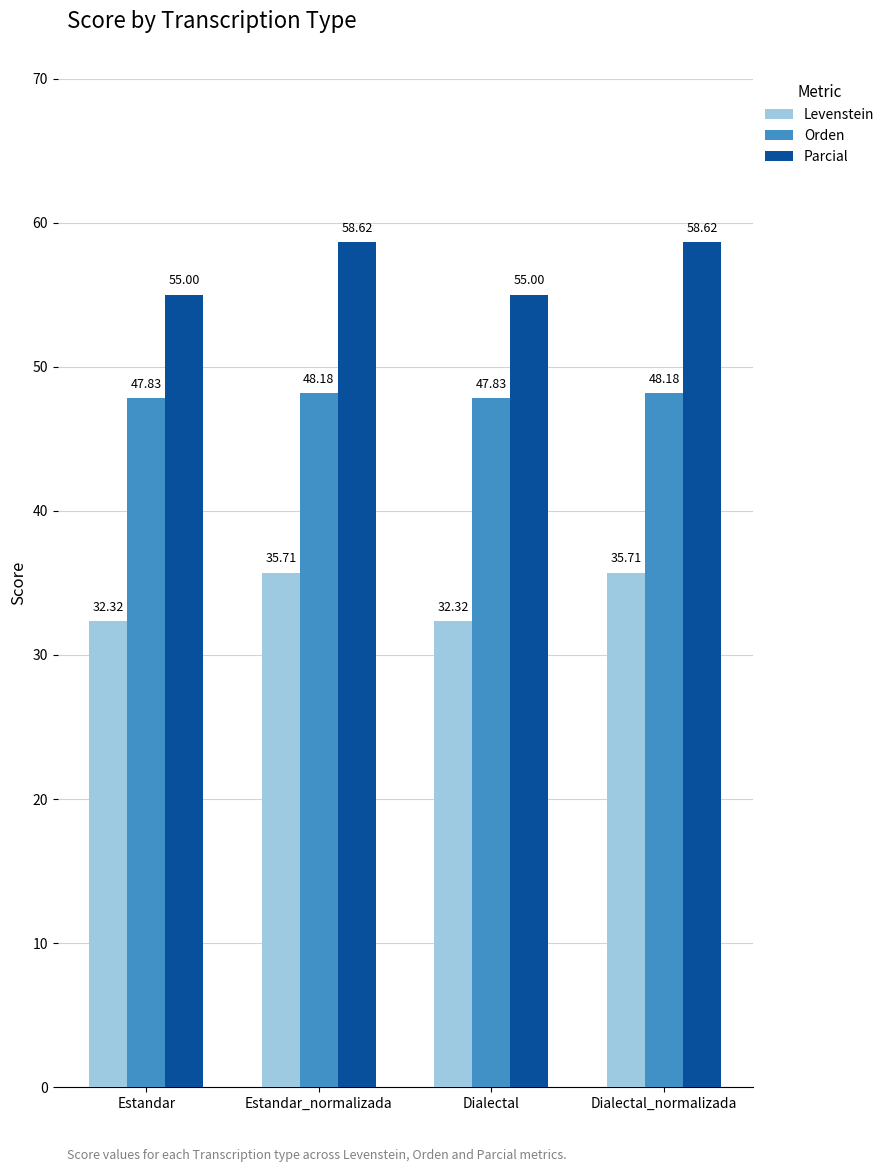

The value of Orden at Estandar is 79.6. True or false?

False